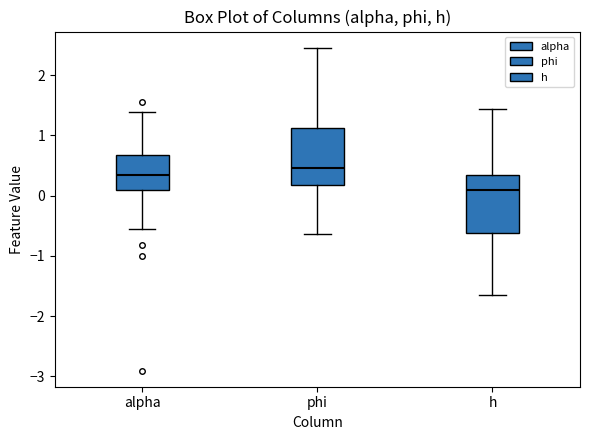

Where does the upper whisker of the box for alpha end on the y-axis? The values are not printed on the chart, so give them approximately, as read against the axis.

1.4